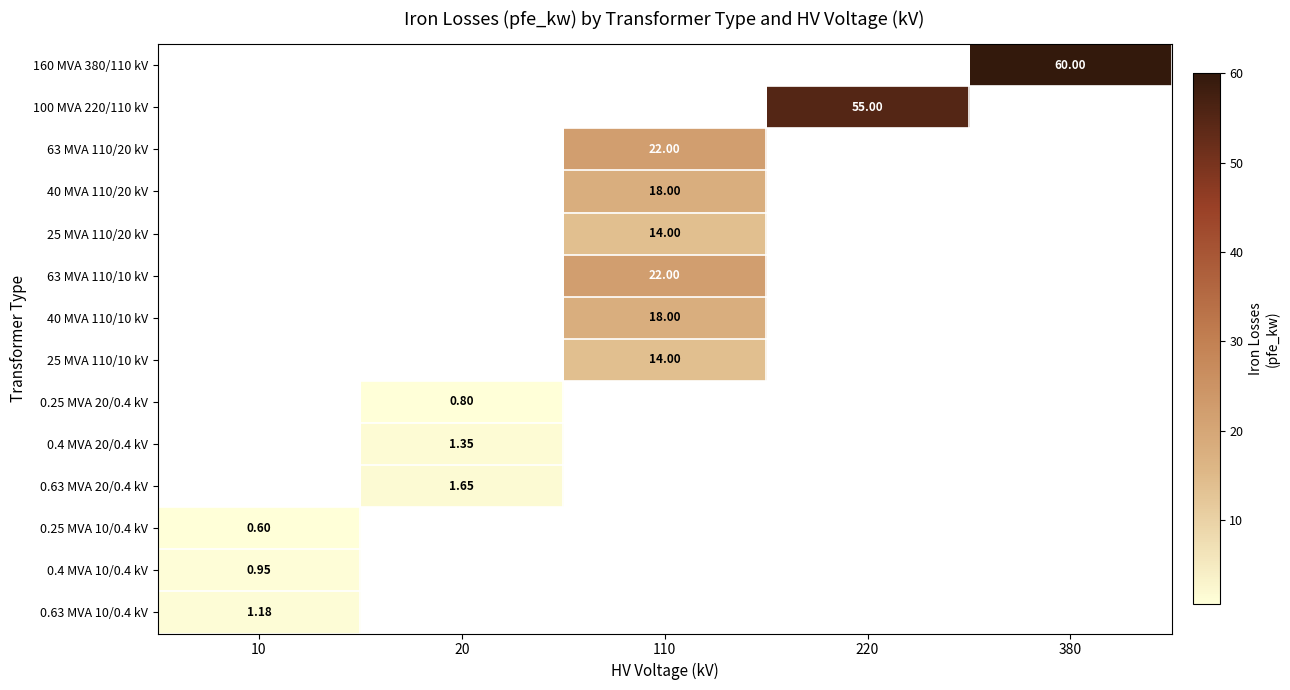

The 0.25 MVA 10/0.4 kV series shows 0.6 at 10. True or false?

True